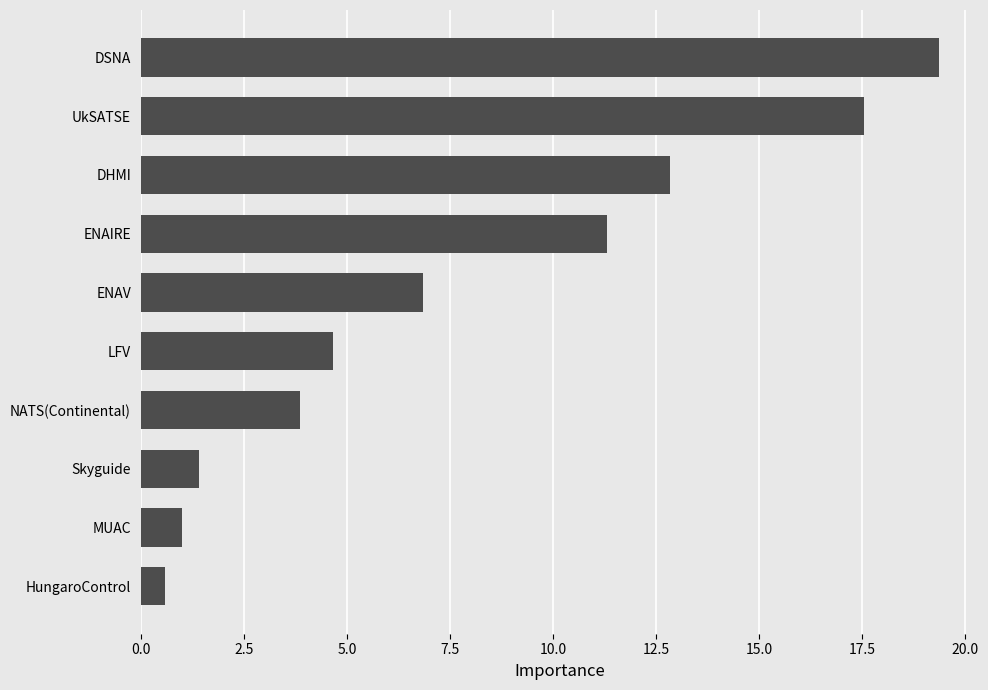

Where is the data nearest to the value 9?

ENAV